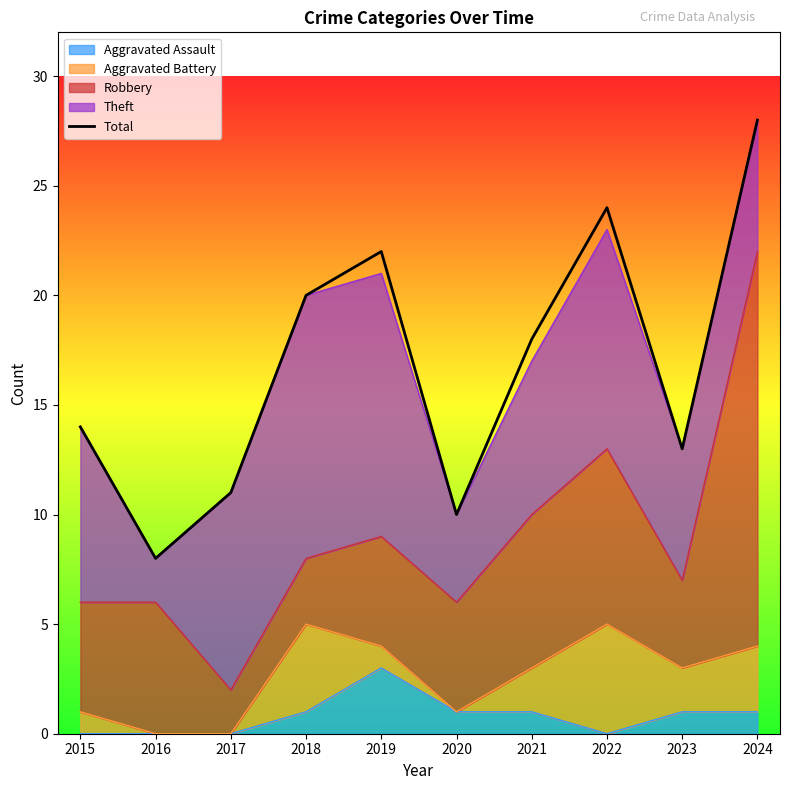

List the labels in order of value, smallest first.

2016, 2020, 2017, 2023, 2015, 2021, 2018, 2019, 2022, 2024